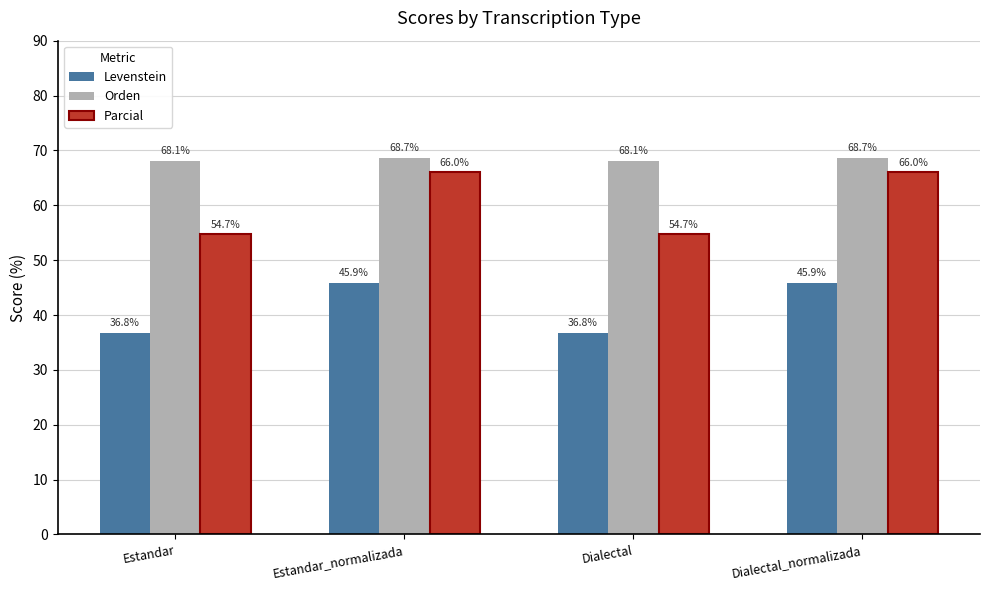

What is the label of the 2nd bar from the right?

Dialectal